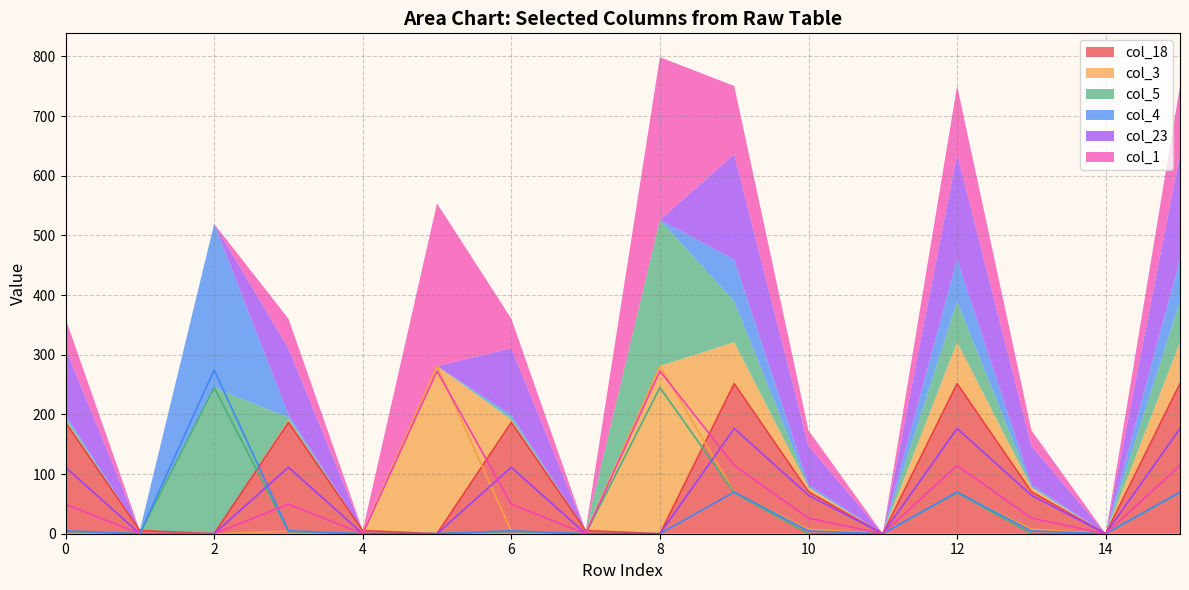

Rank the series at 11 from lowest to highest value.

col_18, col_3, col_5, col_4, col_23, col_1